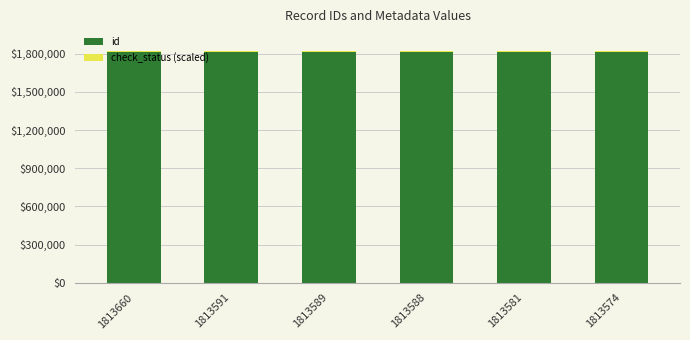

The value of id at 1813581 is 2444358. True or false?

False